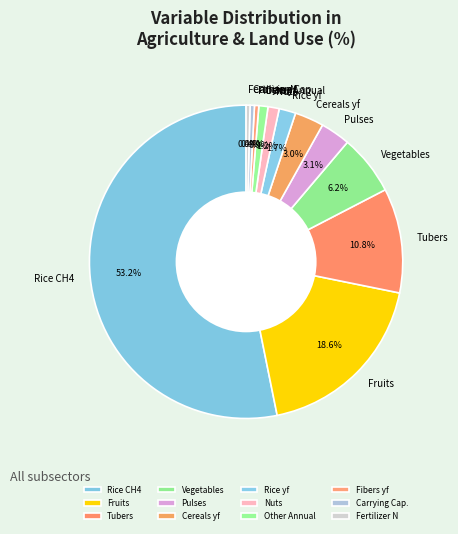

Does Carrying Cap. represent more than half of the total?

No